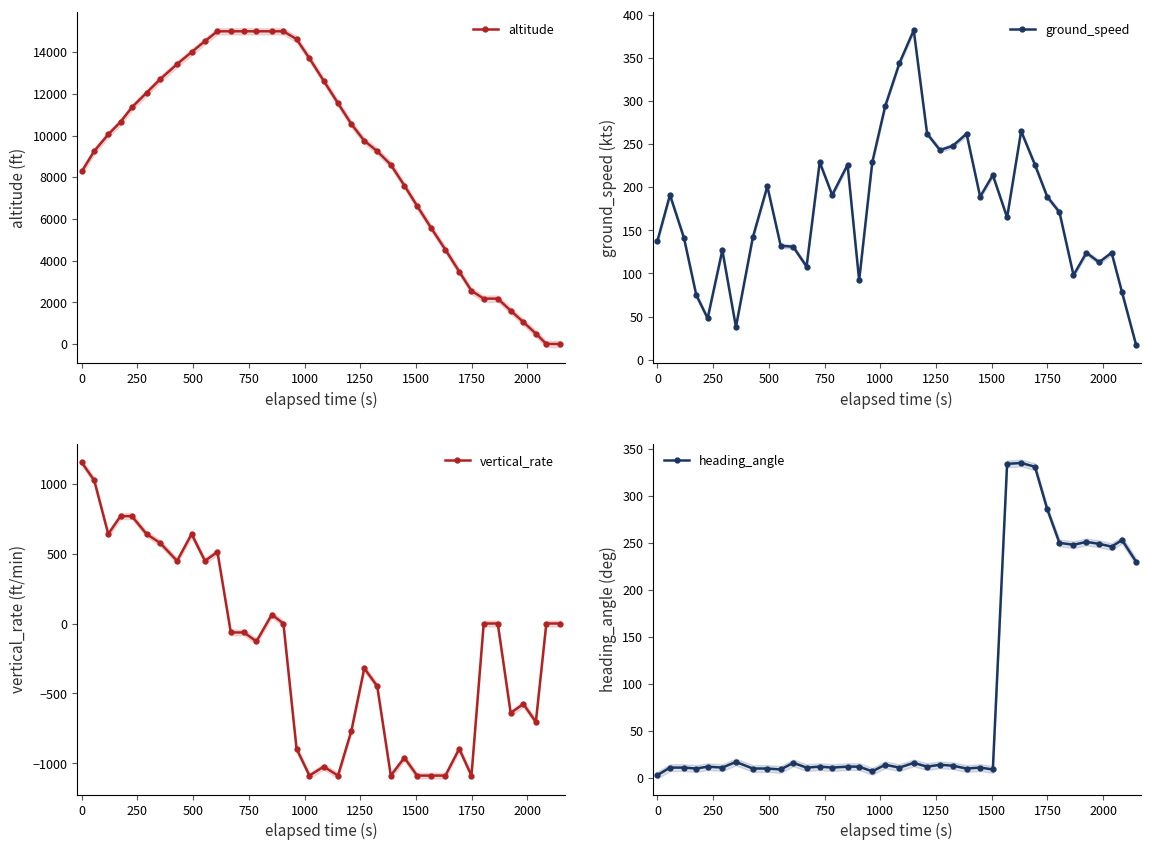

Which series has the largest range (max minus min)?

altitude